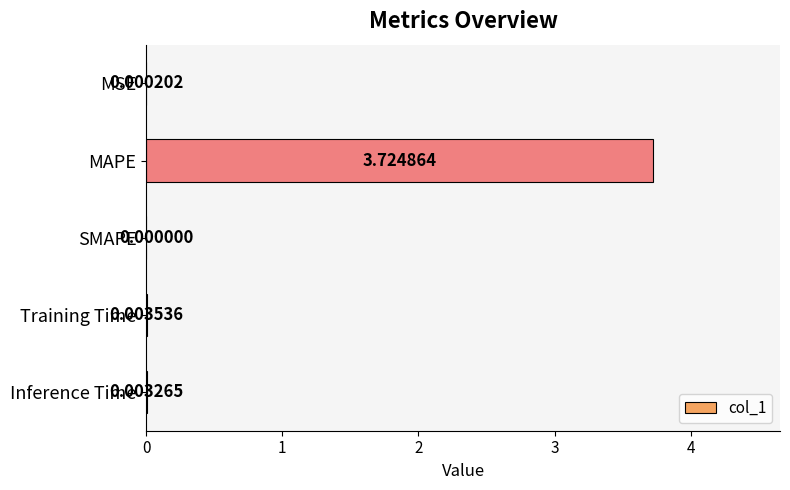

Where is the data nearest to the value 1?

Training Time